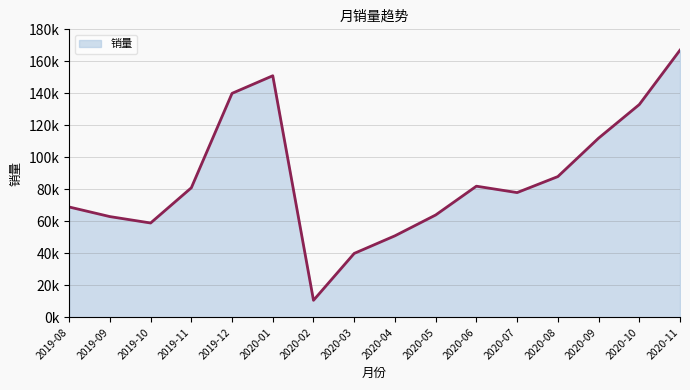

Which label corresponds to the largest value in the chart?

2020-11